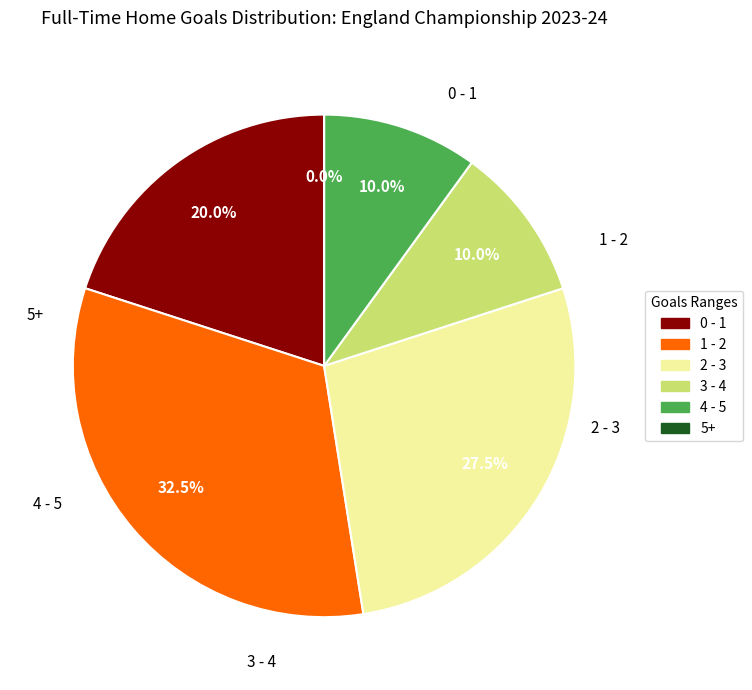

Is 4 - 5 the majority of the pie?

No